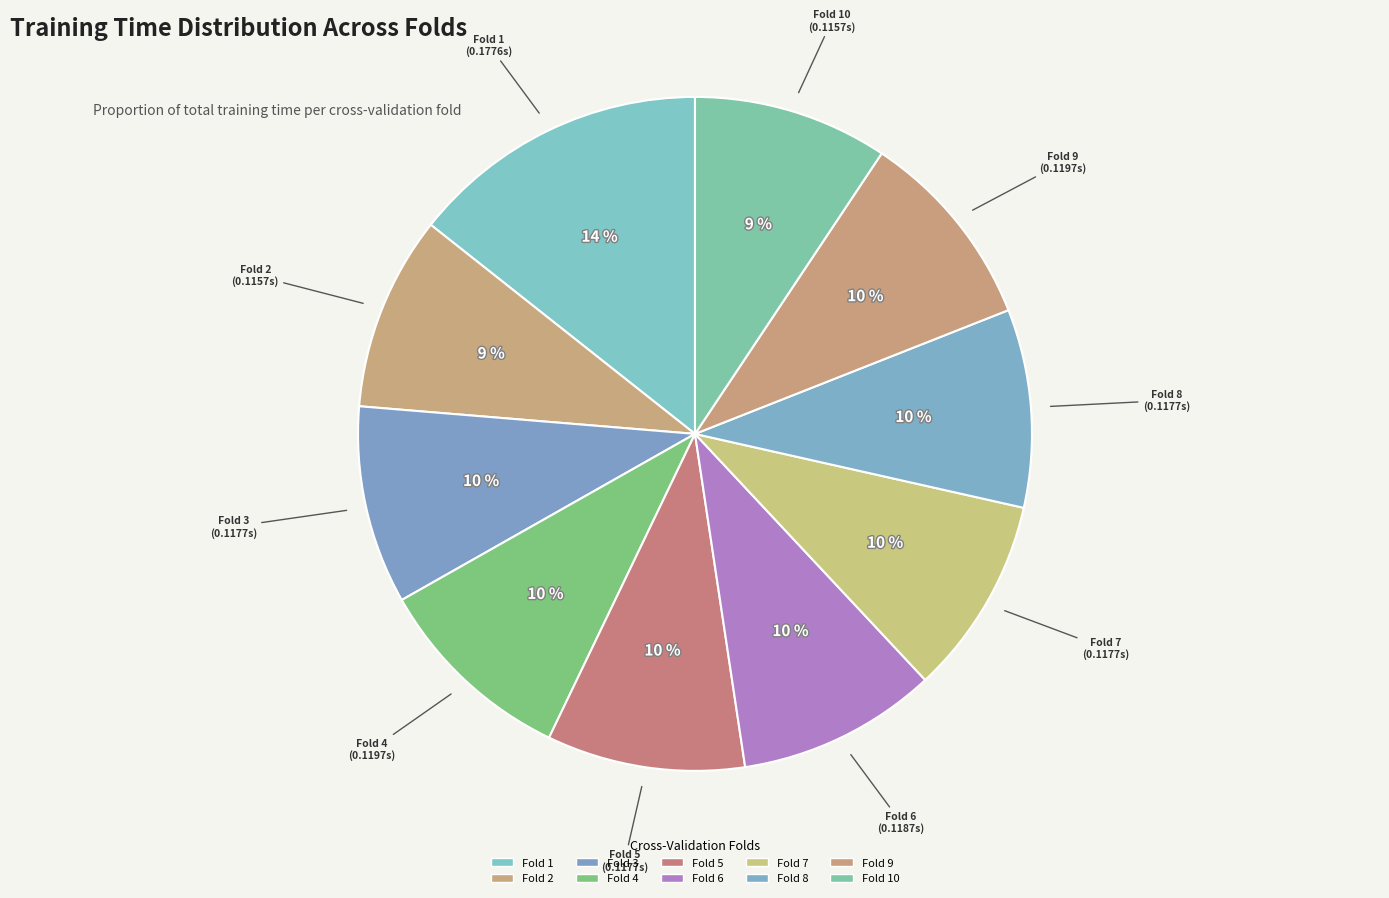

What is the smallest slice in the pie chart?

Fold 10